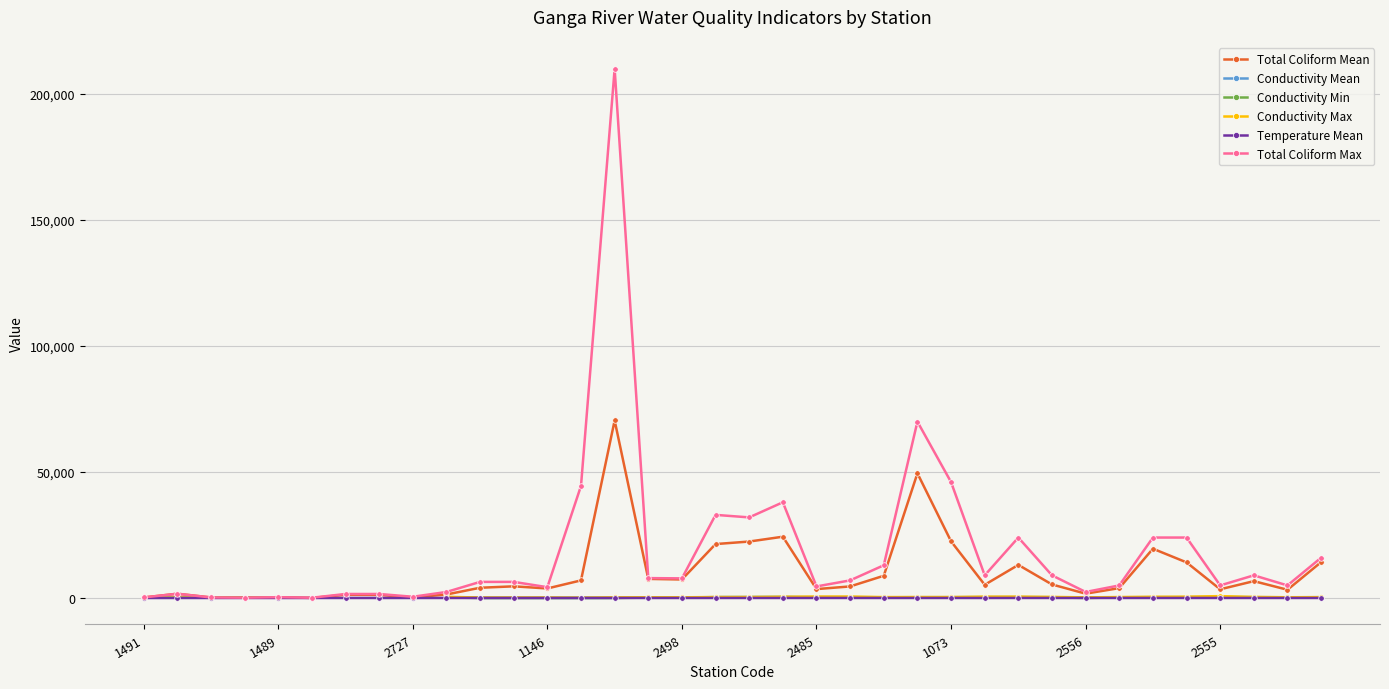

Is it true that Conductivity Mean equals 37.0 at 13?

True